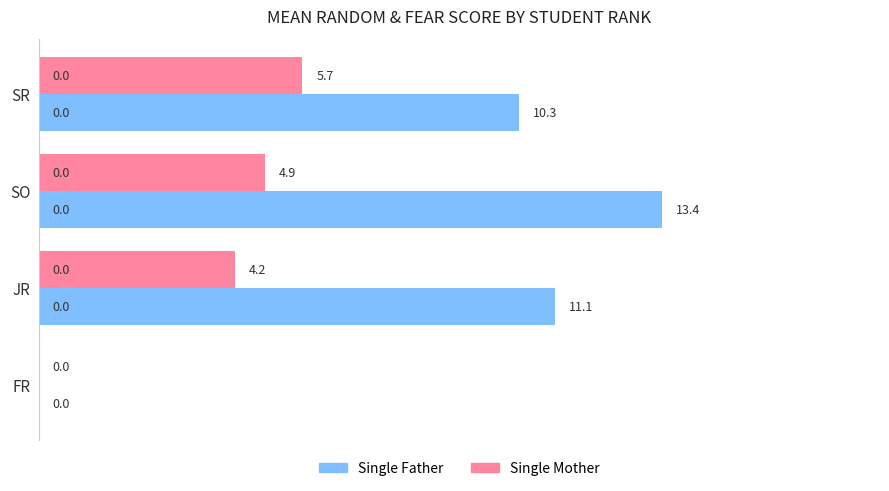

What is the sum of all Single Father values?

34.8